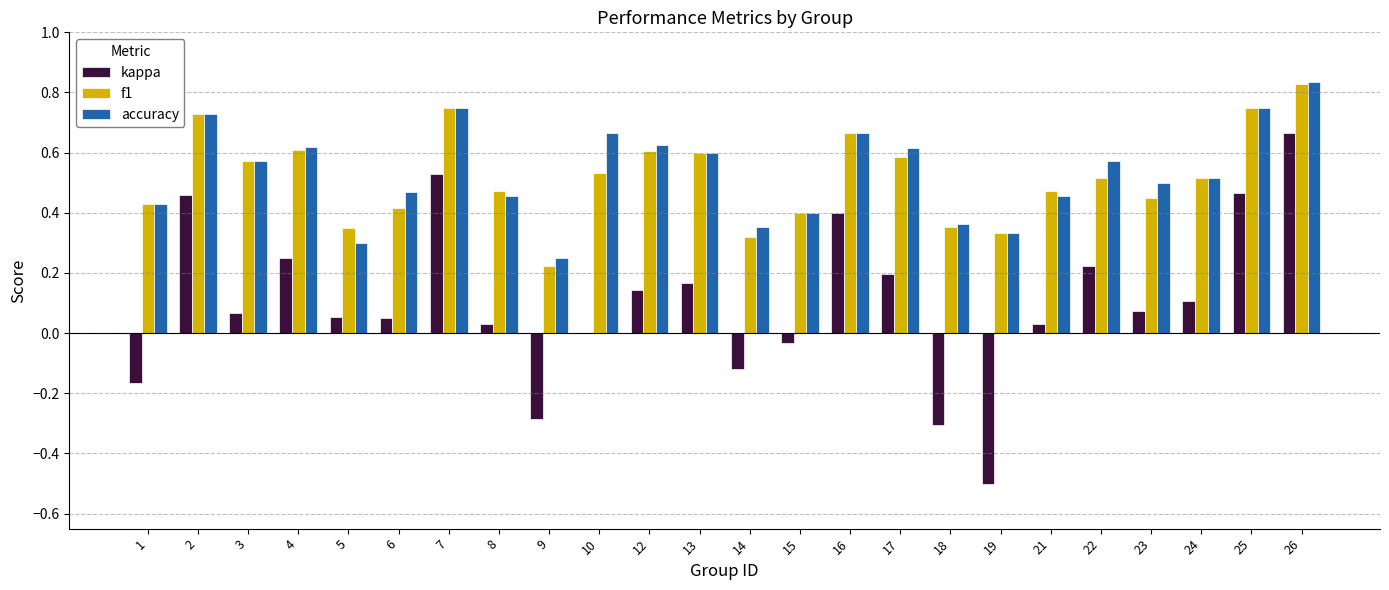

Which category has the highest value across all series?

26